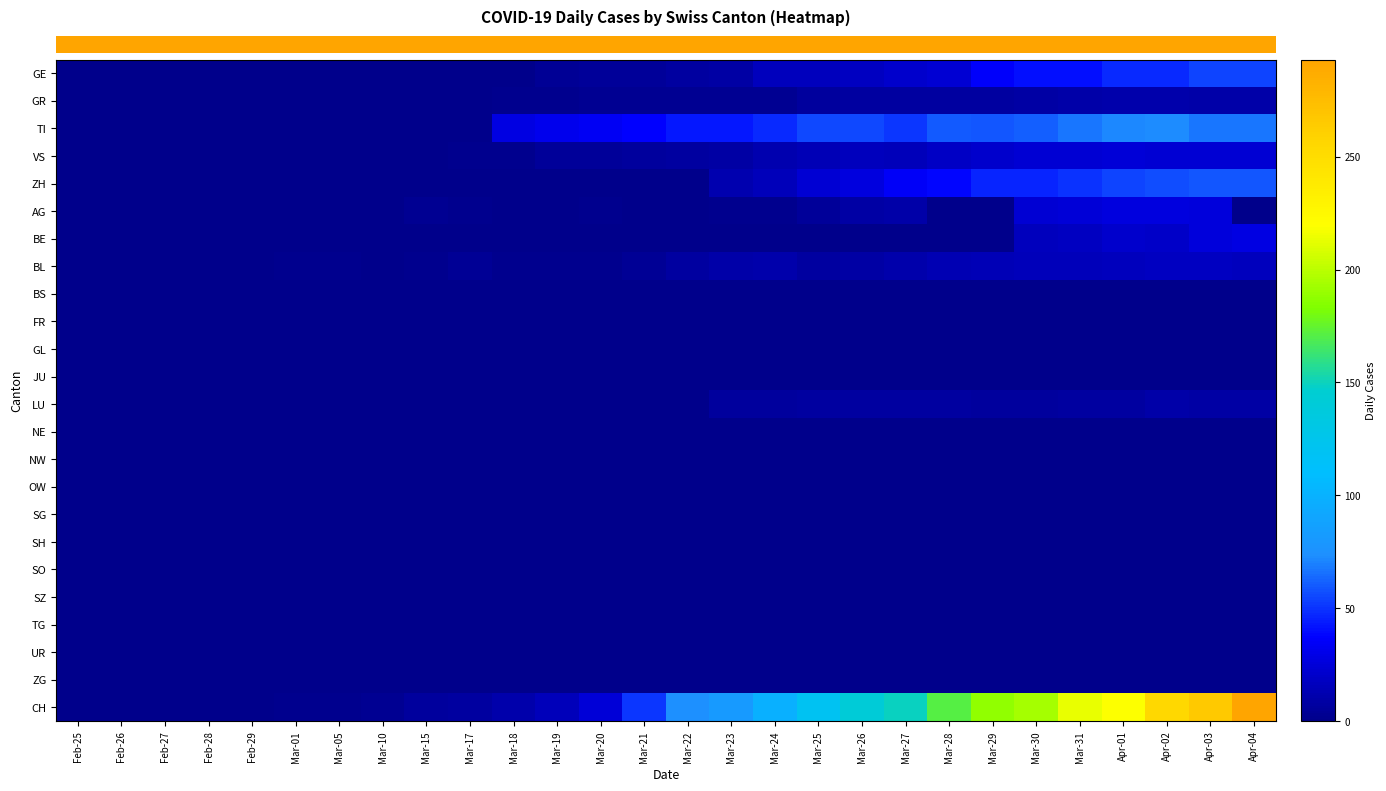

Between Mar-18 and Mar-24, which is larger?

Mar-24